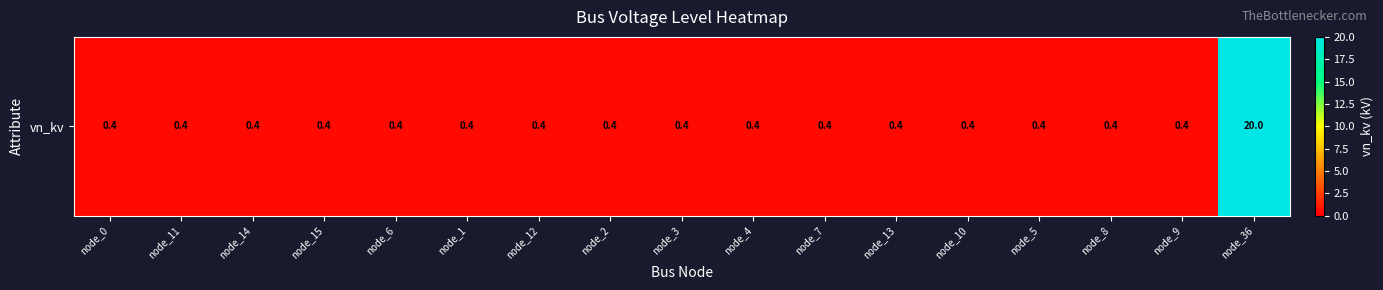

True or false: the data shows 0.4 at node_14.

True